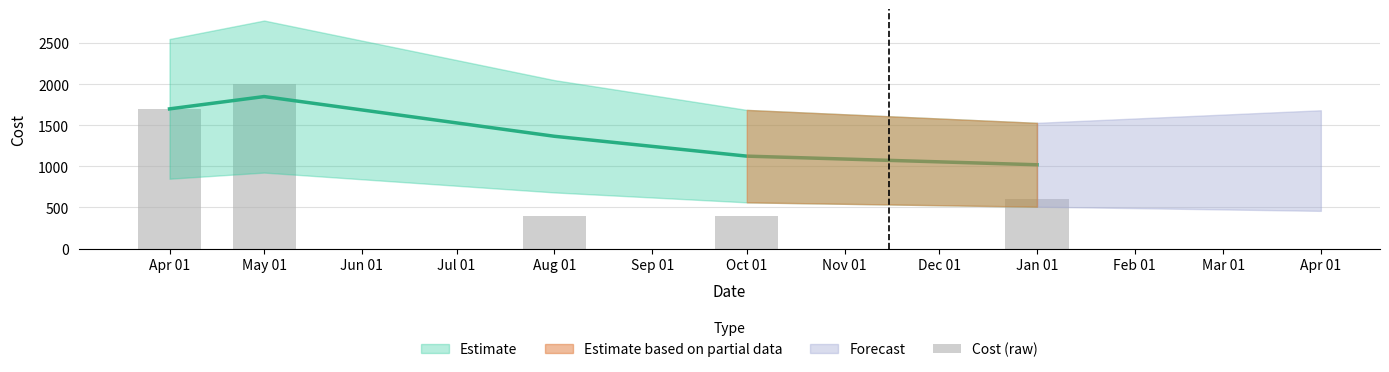

How many bars are there in total?

5